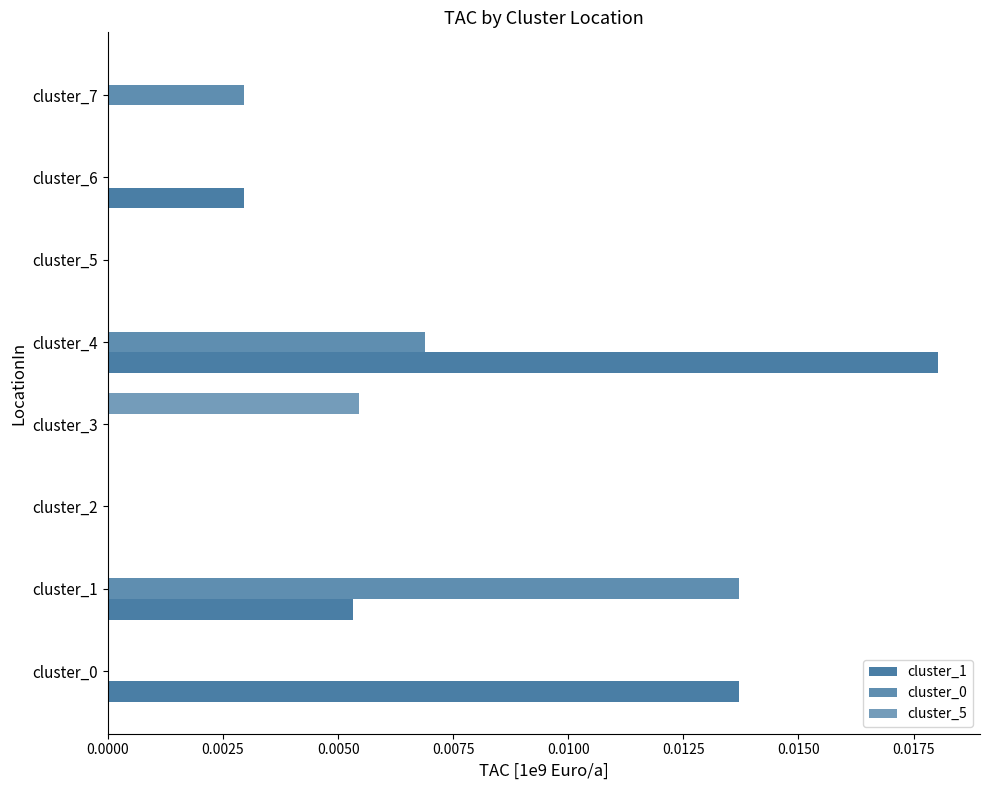

Count the number of categories in the chart.

8